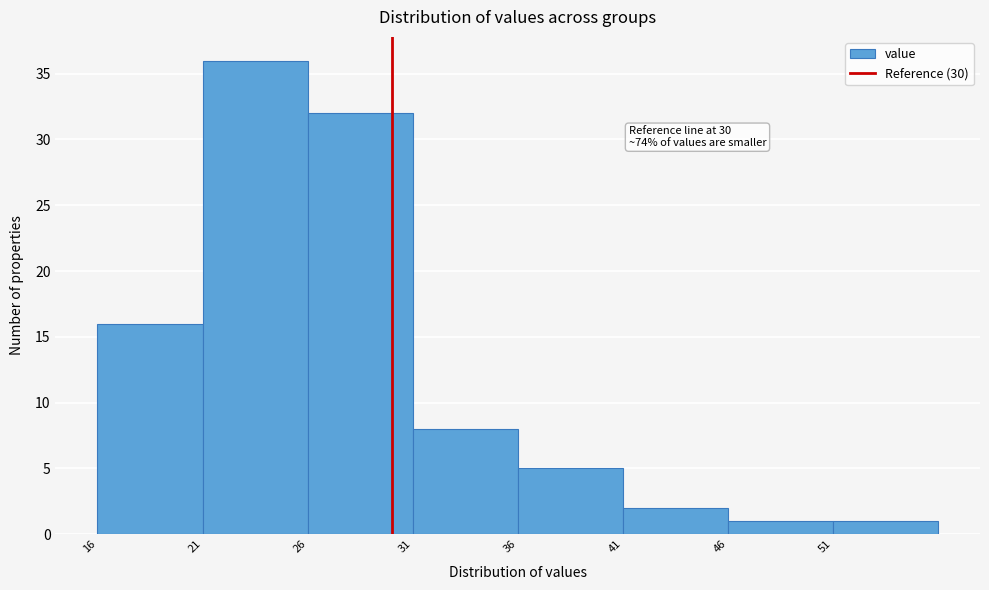

Which range on the x-axis has the tallest bar?

21 to 26